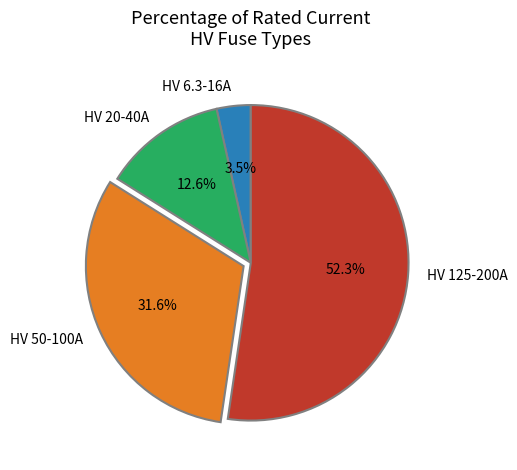

Approximately how many times larger is the value at HV 6.3-16A compared to HV 20-40A?

0.3